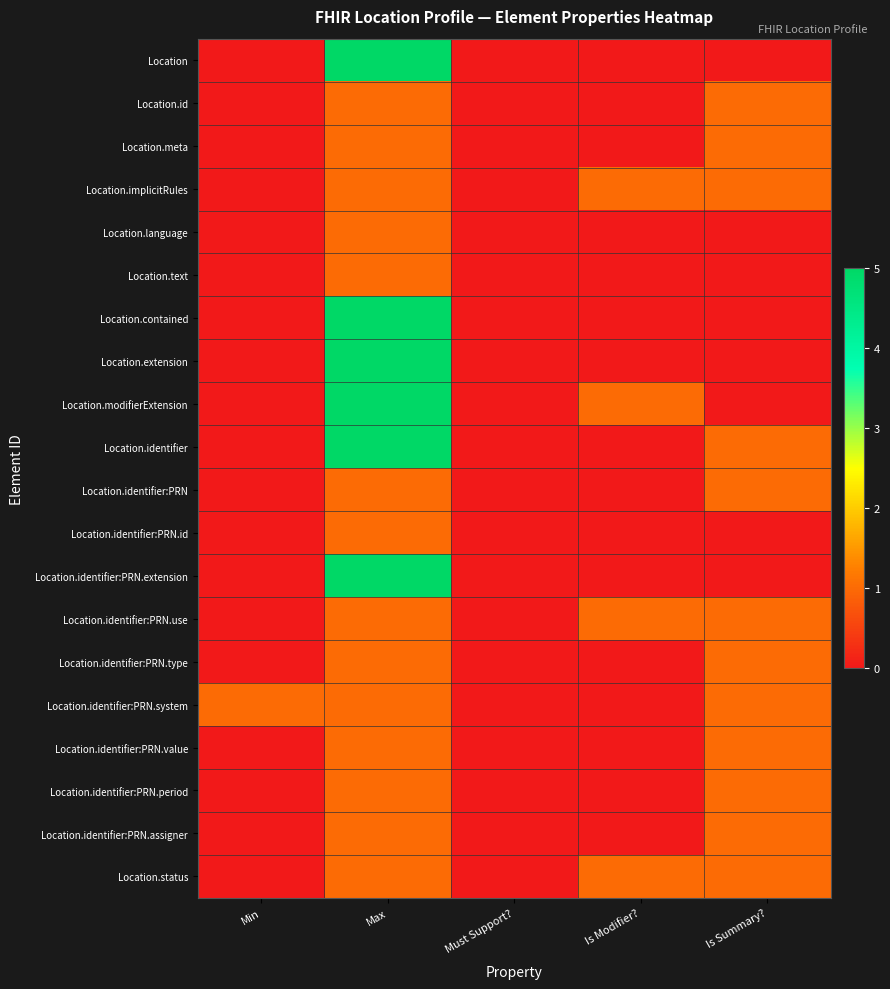

Reading right to left, transcribe all the data shown in this chart.

Location: Is Summary?=0	Is Modifier?=0	Must Support?=0	Max=99	Min=0
Location.id: Is Summary?=1	Is Modifier?=0	Must Support?=0	Max=1	Min=0
Location.meta: Is Summary?=1	Is Modifier?=0	Must Support?=0	Max=1	Min=0
Location.implicitRules: Is Summary?=1	Is Modifier?=1	Must Support?=0	Max=1	Min=0
Location.language: Is Summary?=0	Is Modifier?=0	Must Support?=0	Max=1	Min=0
Location.text: Is Summary?=0	Is Modifier?=0	Must Support?=0	Max=1	Min=0
Location.contained: Is Summary?=0	Is Modifier?=0	Must Support?=0	Max=99	Min=0
Location.extension: Is Summary?=0	Is Modifier?=0	Must Support?=0	Max=99	Min=0
Location.modifierExtension: Is Summary?=0	Is Modifier?=1	Must Support?=0	Max=99	Min=0
Location.identifier: Is Summary?=1	Is Modifier?=0	Must Support?=0	Max=99	Min=0
Location.identifier:PRN: Is Summary?=1	Is Modifier?=0	Must Support?=0	Max=1	Min=0
Location.identifier:PRN.id: Is Summary?=0	Is Modifier?=0	Must Support?=0	Max=1	Min=0
Location.identifier:PRN.extension: Is Summary?=0	Is Modifier?=0	Must Support?=0	Max=99	Min=0
Location.identifier:PRN.use: Is Summary?=1	Is Modifier?=1	Must Support?=0	Max=1	Min=0
Location.identifier:PRN.type: Is Summary?=1	Is Modifier?=0	Must Support?=0	Max=1	Min=0
Location.identifier:PRN.system: Is Summary?=1	Is Modifier?=0	Must Support?=0	Max=1	Min=1
Location.identifier:PRN.value: Is Summary?=1	Is Modifier?=0	Must Support?=0	Max=1	Min=0
Location.identifier:PRN.period: Is Summary?=1	Is Modifier?=0	Must Support?=0	Max=1	Min=0
Location.identifier:PRN.assigner: Is Summary?=1	Is Modifier?=0	Must Support?=0	Max=1	Min=0
Location.status: Is Summary?=1	Is Modifier?=1	Must Support?=0	Max=1	Min=0